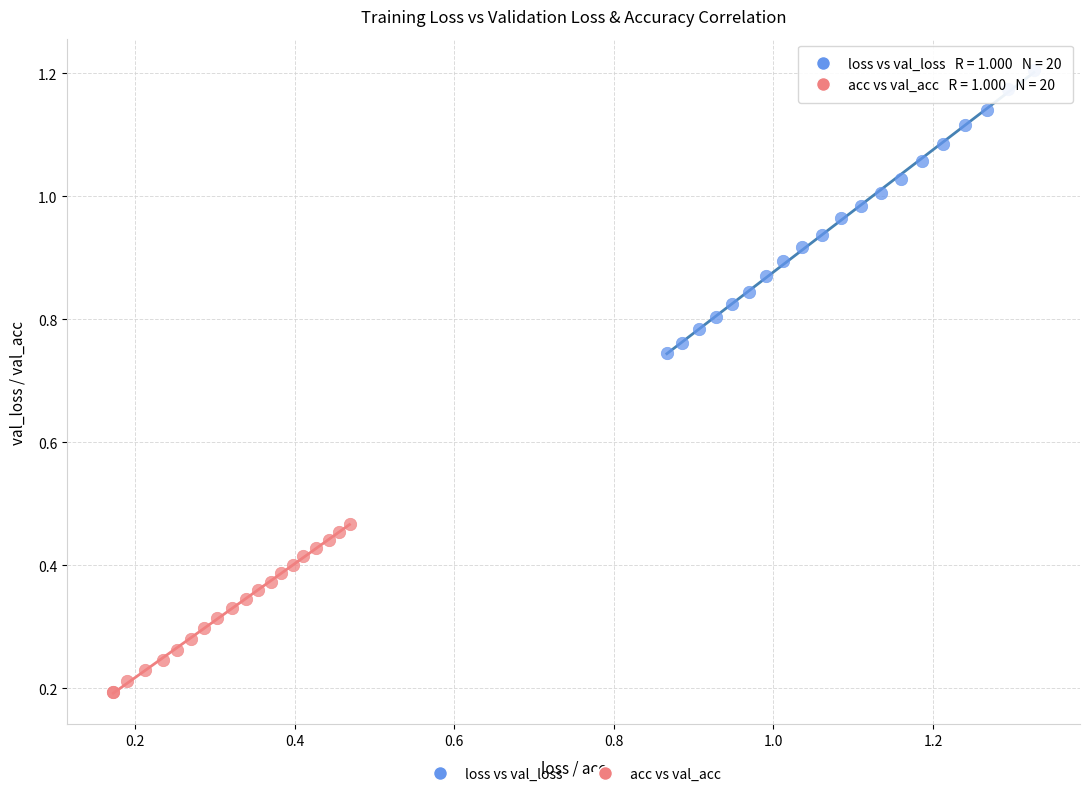

What are all the series names shown in the legend?

loss vs val_loss, acc vs val_acc